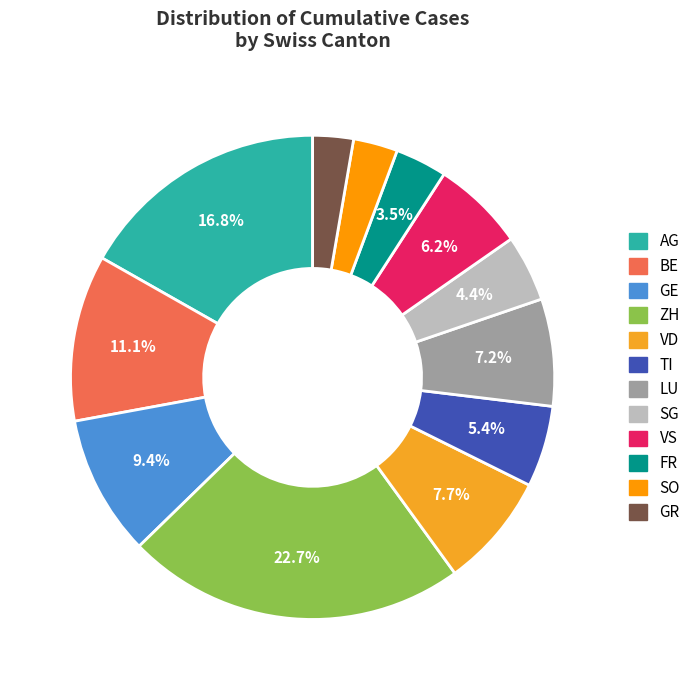

Does SG represent more than half of the total?

No